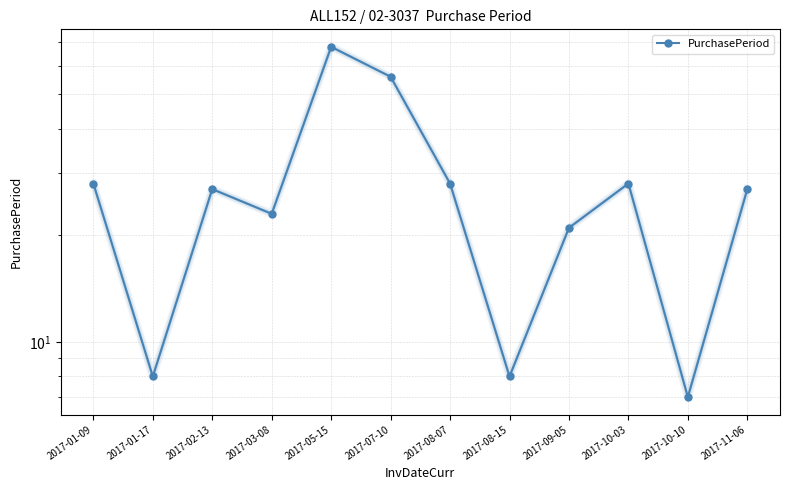

What is the label of the 11th point from the left?

2017-10-10